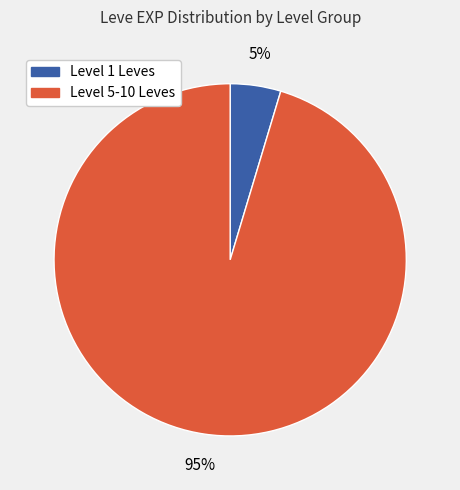

Is there any slice that represents more than half of the pie?

Yes